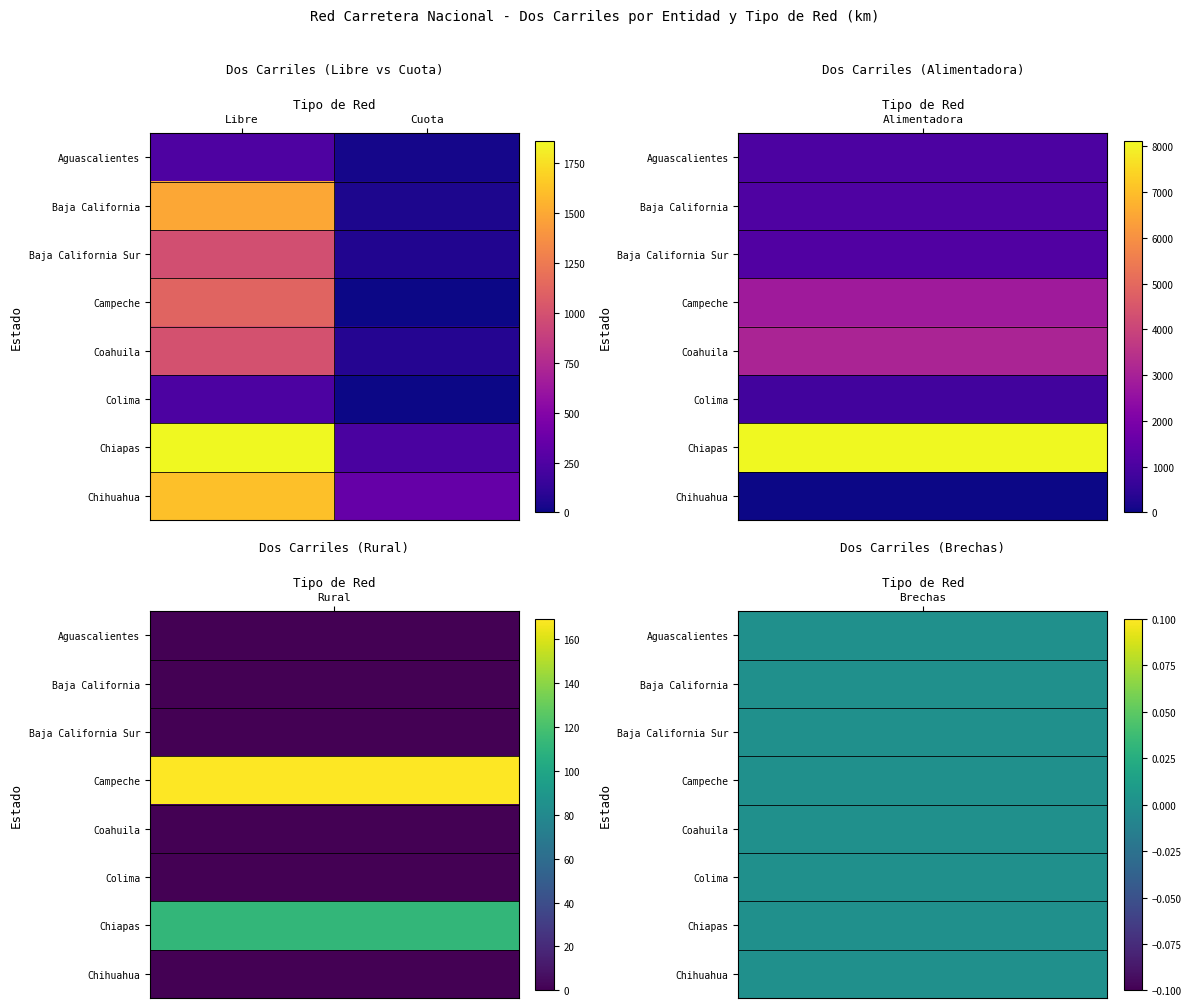

At Libre, list the series in order from smallest to largest.

Colima, Aguascalientes, Baja California Sur, Coahuila, Campeche, Baja California, Chihuahua, Chiapas